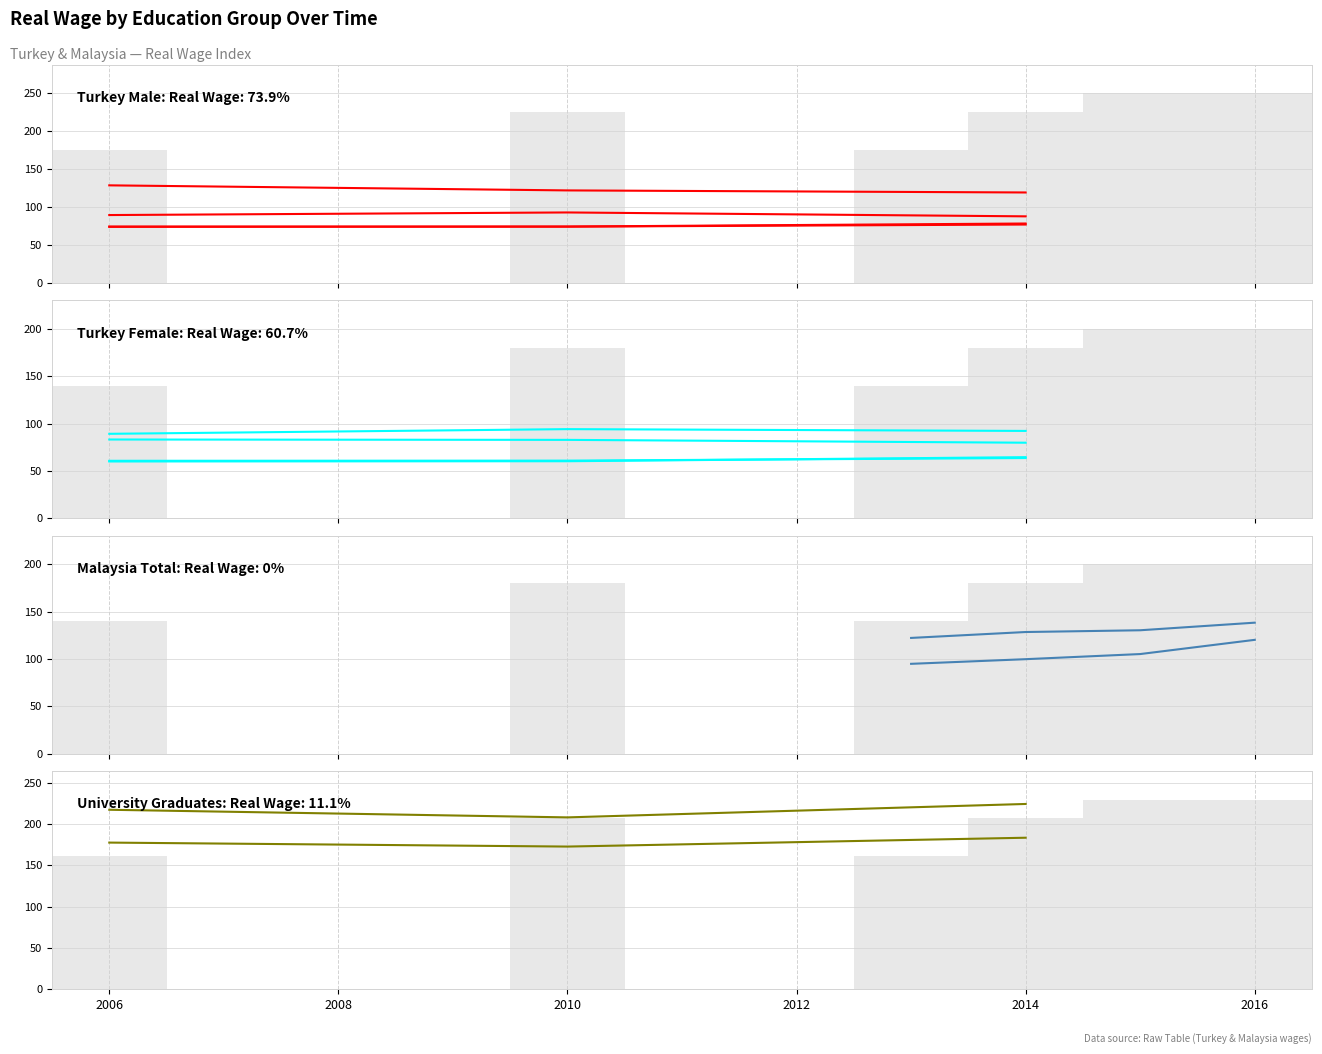

Is the value of Turkey Male Uni (real_wage) at 2014 greater than the value of Turkey Female (real_wage) at 2014?

Yes